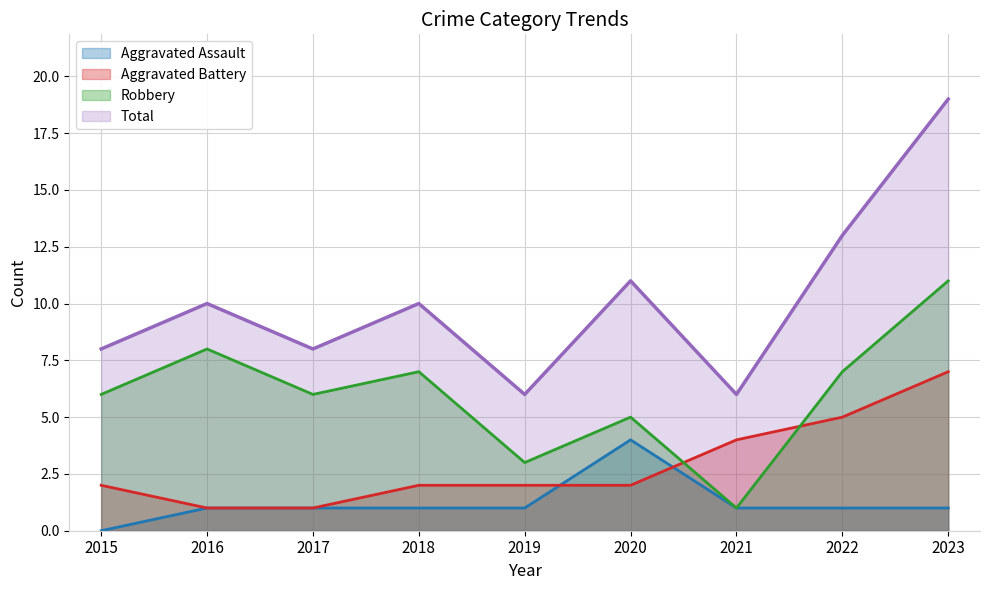

What is the difference between the maximum and minimum values in the Total series?

13